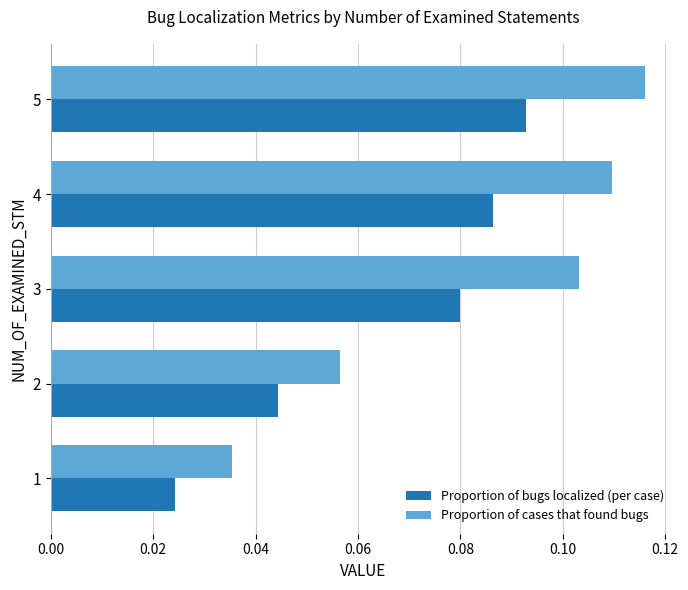

Rank the series by their average value, from highest to lowest.

Proportion of cases that found bugs, Proportion of bugs localized (per case)